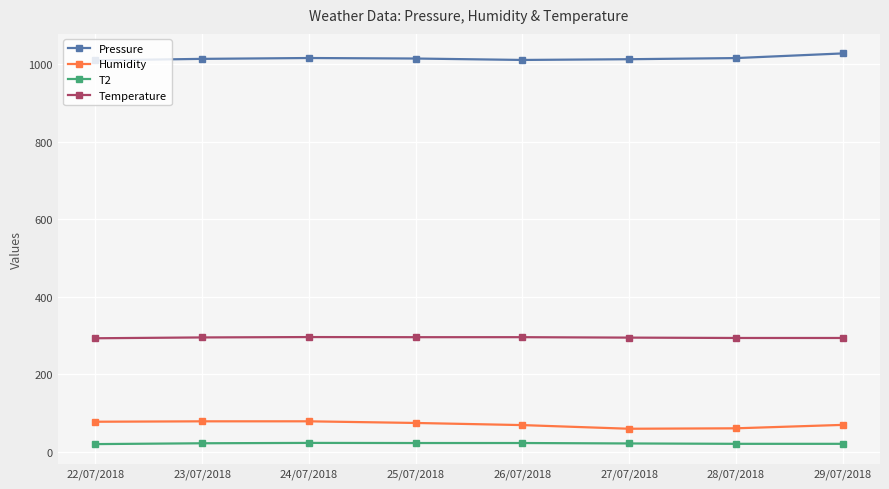

The value of Humidity at 29/07/2018 is 69.9. True or false?

True